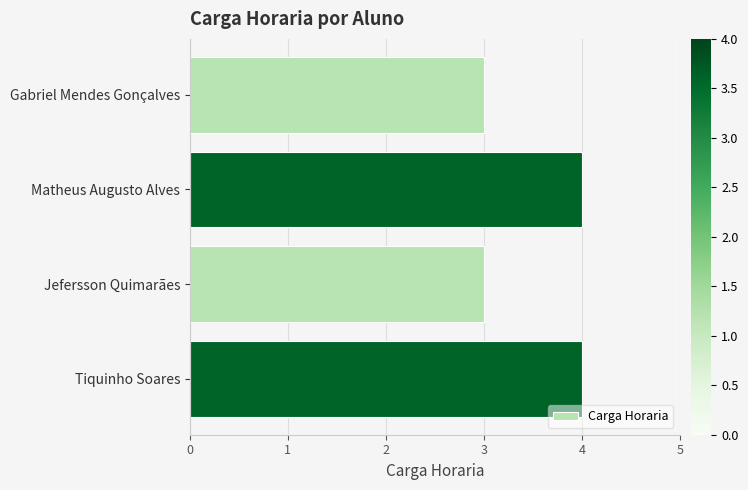

What is the sum of all values?

14